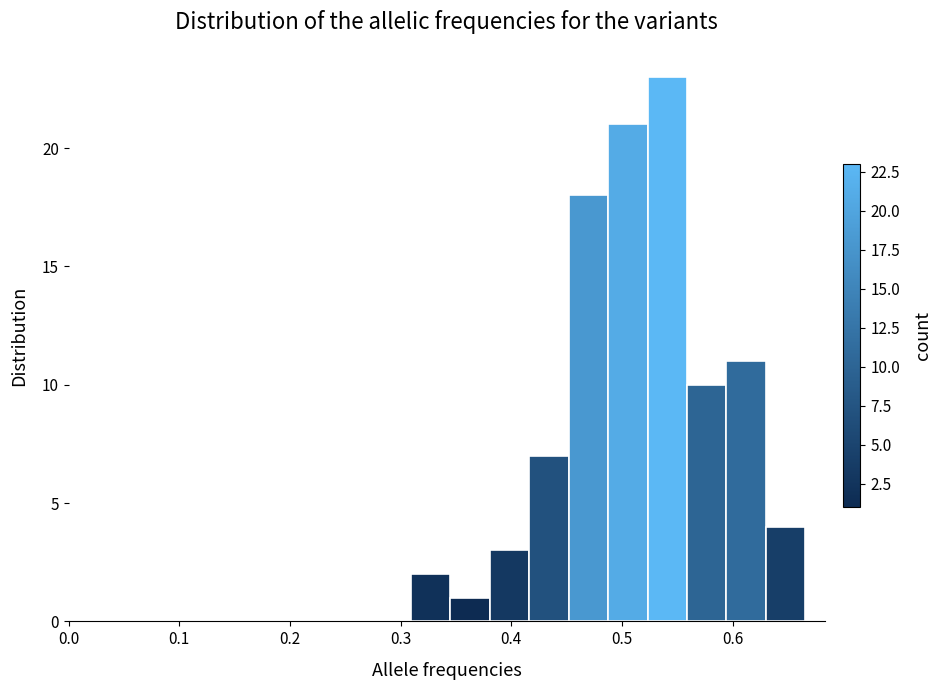

Around what value on the x-axis is the tallest bar? Give the approximate position of its centre, as read against the axis.

0.54